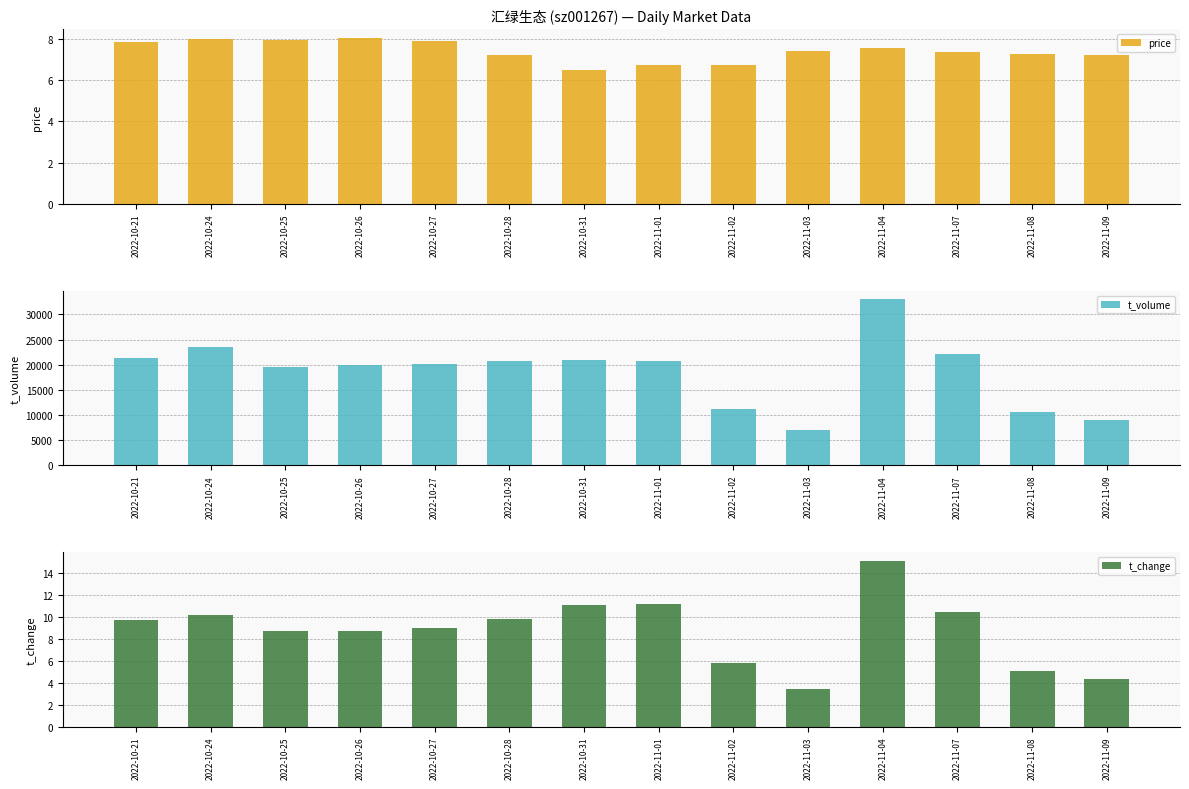

What are all the series names shown in the legend?

price, t_volume, t_change